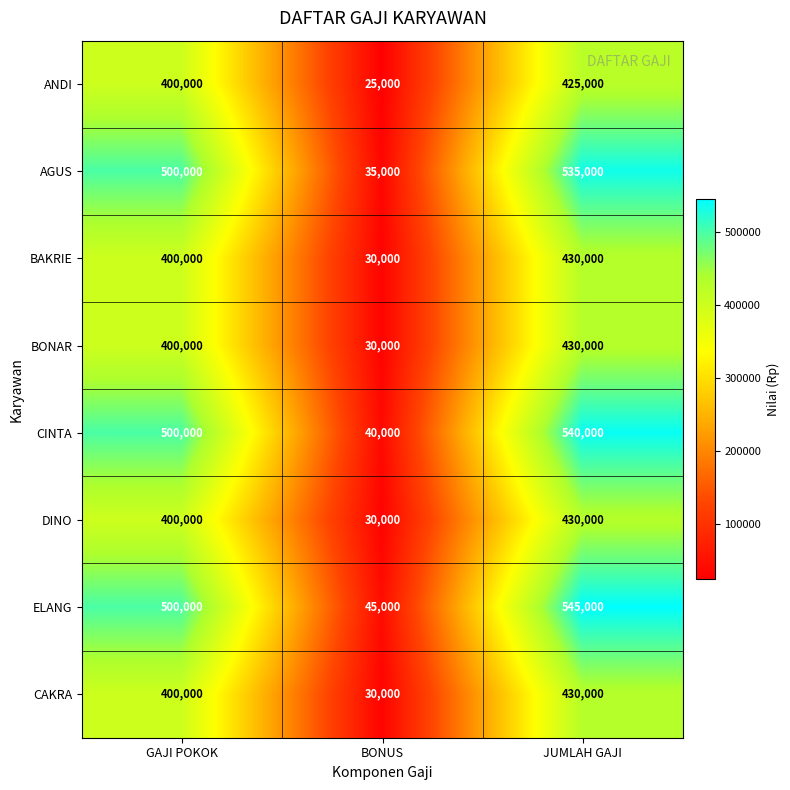

At which category does the chart reach its minimum across all series?

BONUS